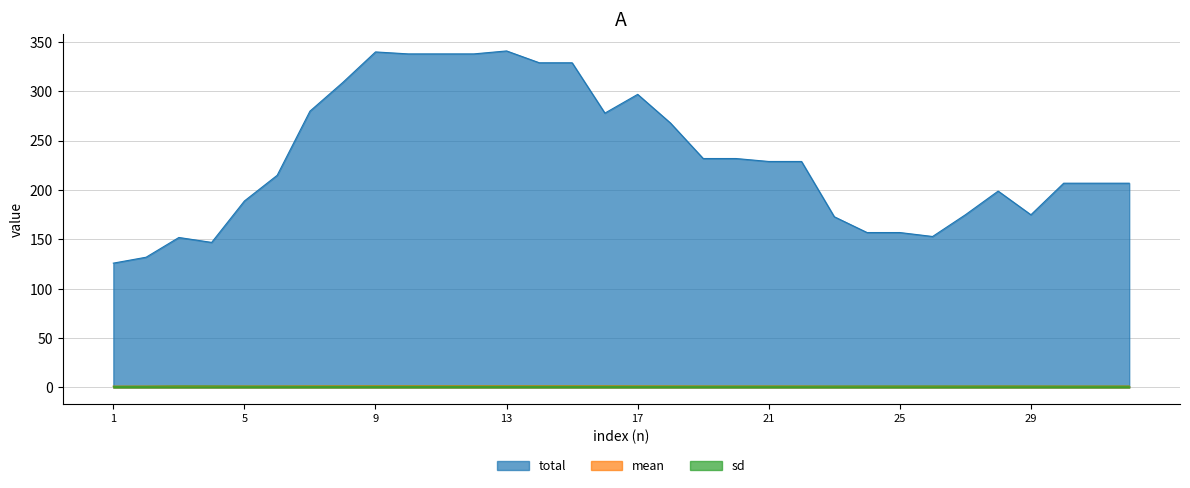

How many interior local valleys does the mean series have?

3